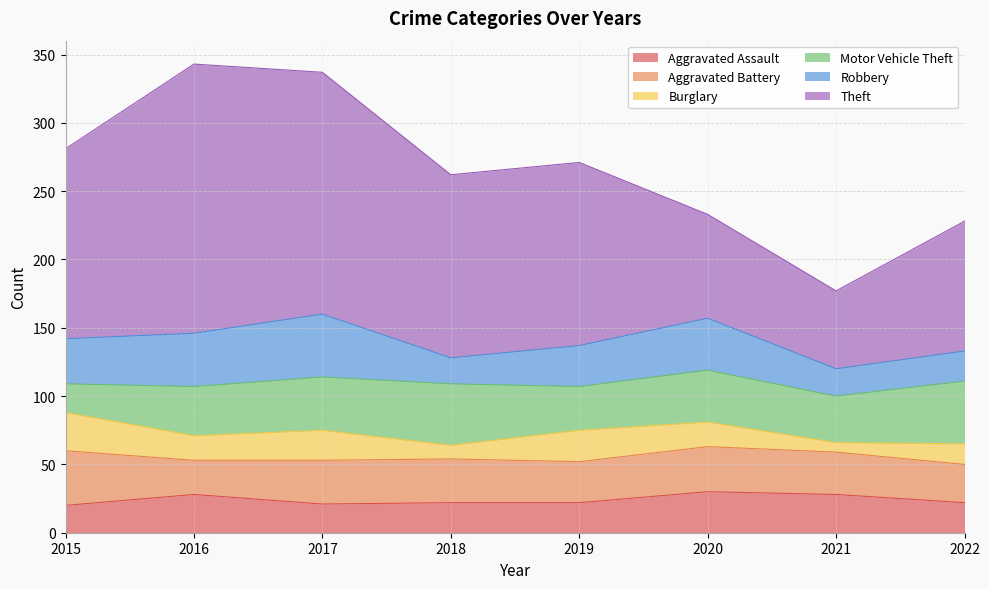

What are all the series names shown in the legend?

Aggravated Assault, Aggravated Battery, Burglary, Motor Vehicle Theft, Robbery, Theft